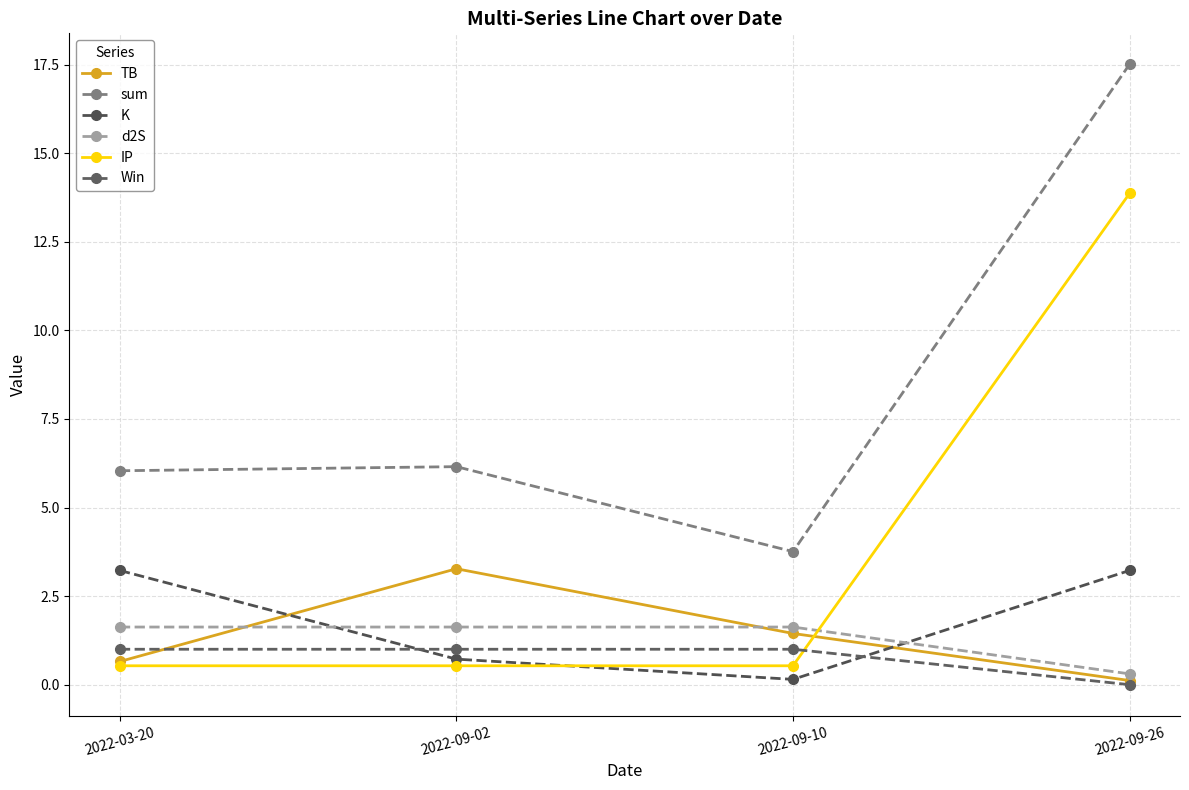

Where is the first local minimum for K?

2022-09-10